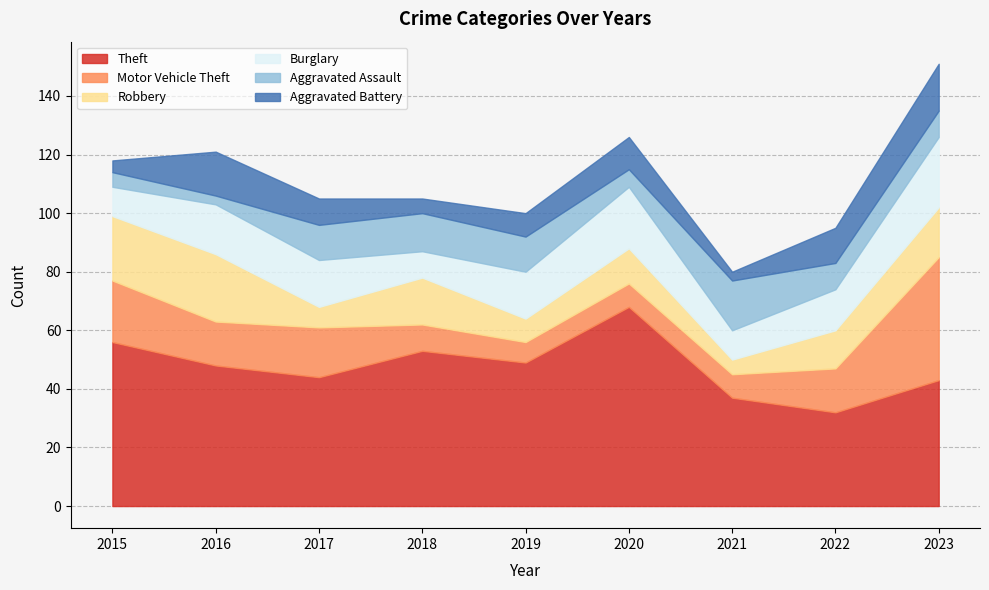

Reading left to right, list all the values displayed in this chart.

Theft: 56	48	44	53	49	68	37	32	43
Motor Vehicle Theft: 21	15	17	9	7	8	8	15	42
Robbery: 22	23	7	16	8	12	5	13	17
Burglary: 10	17	16	9	16	21	10	14	24
Aggravated Assault: 5	3	12	13	12	6	17	9	9
Aggravated Battery: 4	15	9	5	8	11	3	12	16